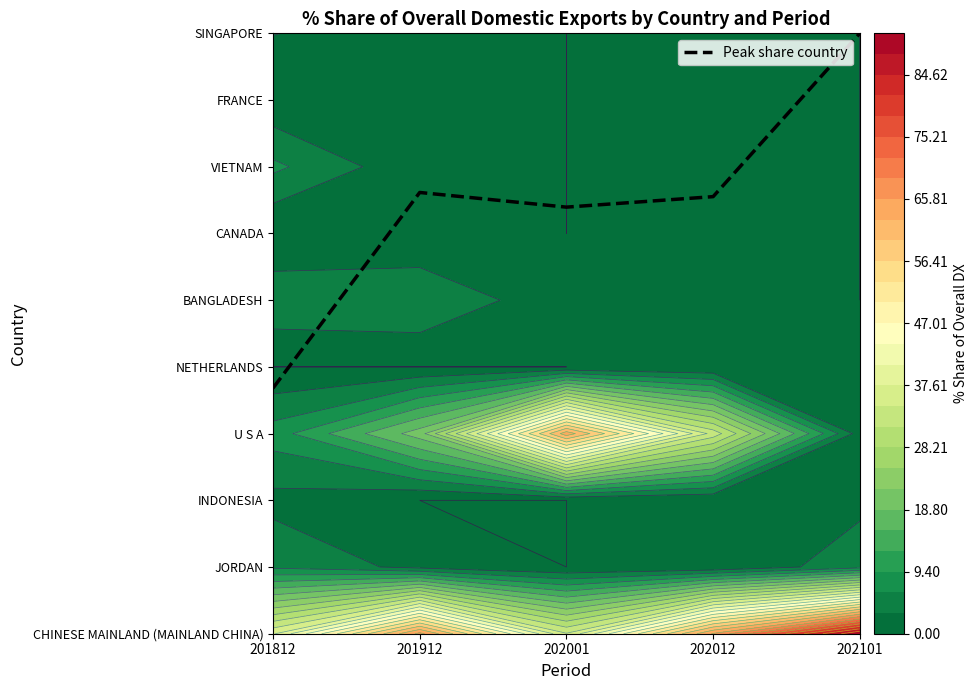

Reading left to right, transcribe all the data shown in this chart.

3.7	6.6	6.4	6.6	9.0